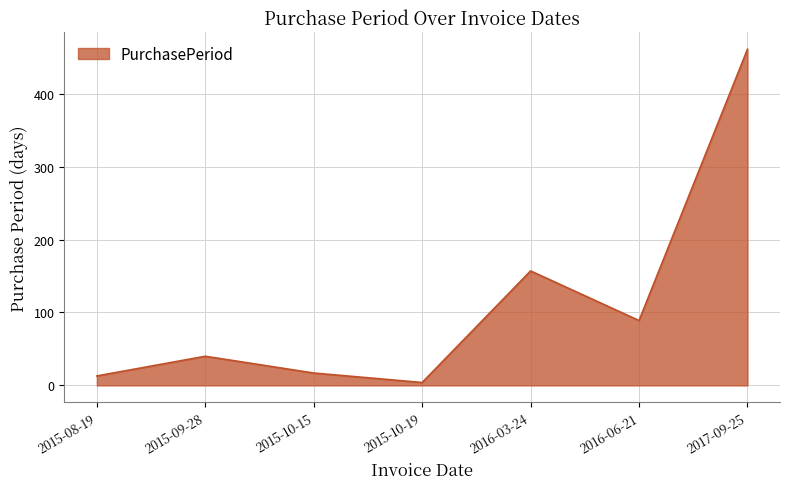

The chart shows a value of 13 at 2015-08-19. True or false?

True